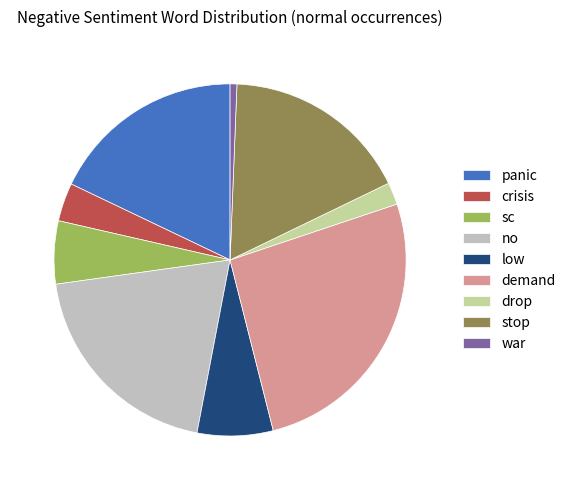

Do stop and crisis together represent more than half of the pie?

No